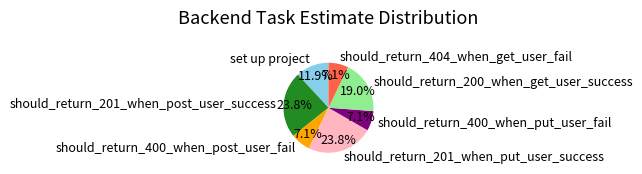

What is the total percentage of should_return_400_when_post_user_fail and set up project?

19.0%